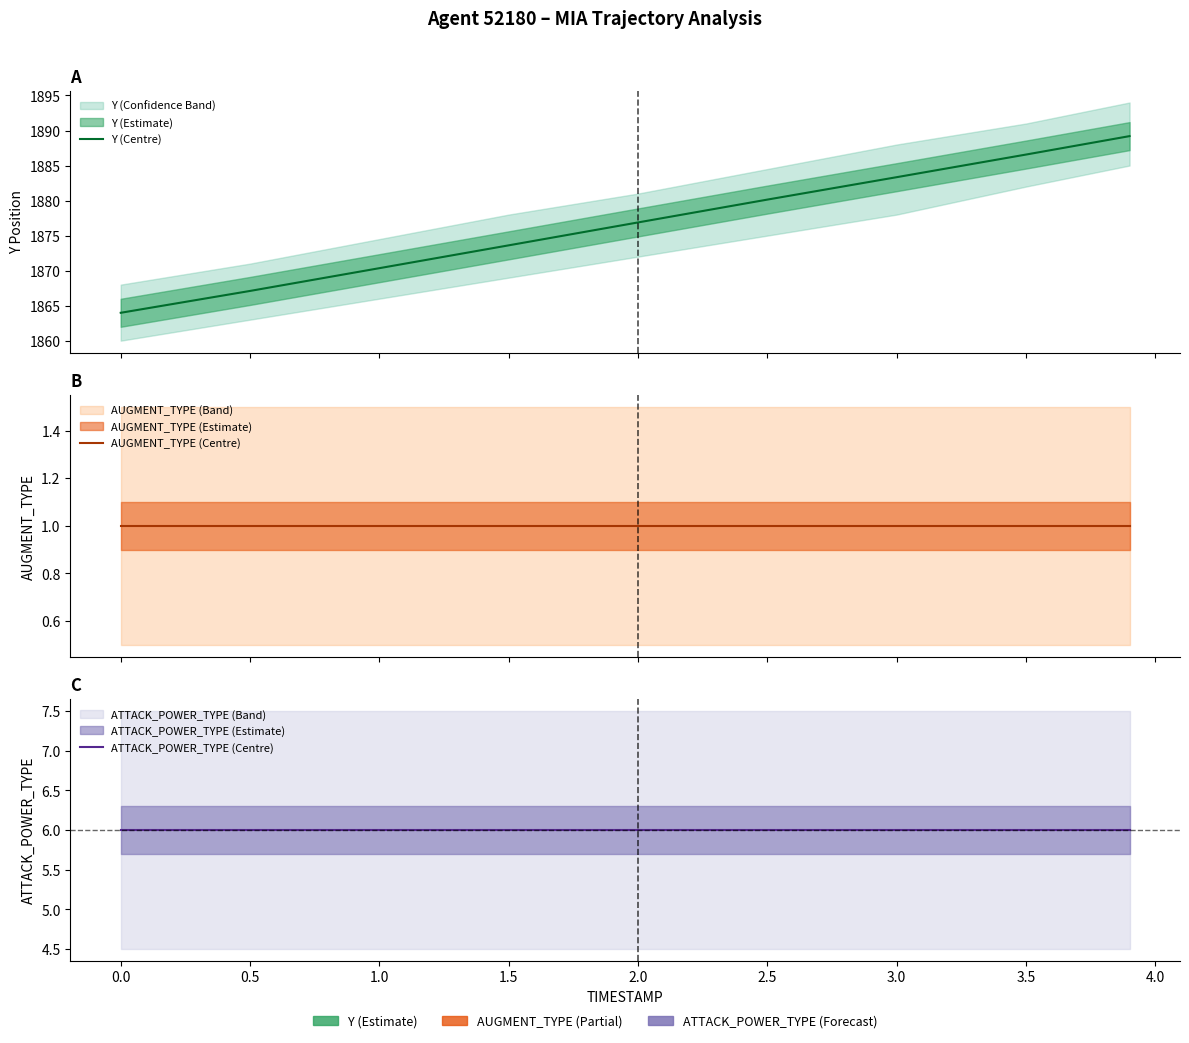

Is it true that AUGMENT_TYPE (Centre) equals 1.4 at 2.0?

False